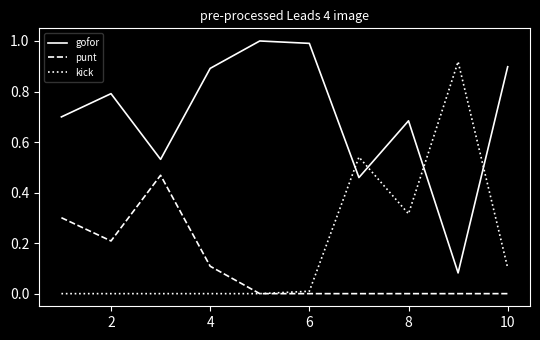

List the series in order of their peak value, lowest first.

punt, kick, gofor